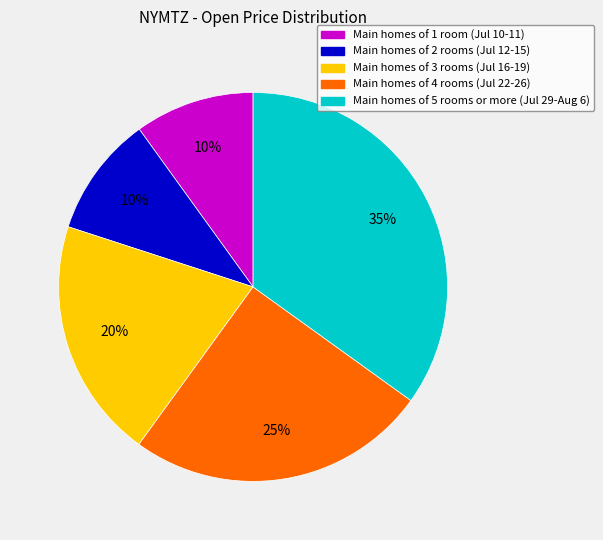

How many slices are in this pie chart?

5